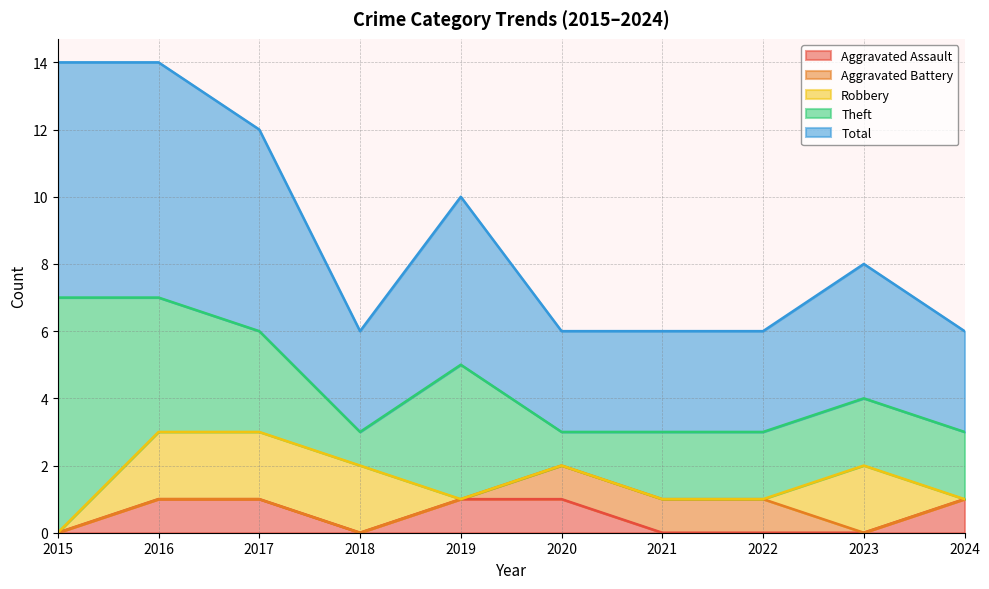

Reading left to right, transcribe all the data shown in this chart.

Aggravated Assault: 0	1	1	0	1	1	0	0	0	1
Aggravated Battery: 0	0	0	0	0	1	1	1	0	0
Robbery: 0	2	2	2	0	0	0	0	2	0
Theft: 7	4	3	1	4	1	2	2	2	2
Total: 7	7	6	3	5	3	3	3	4	3